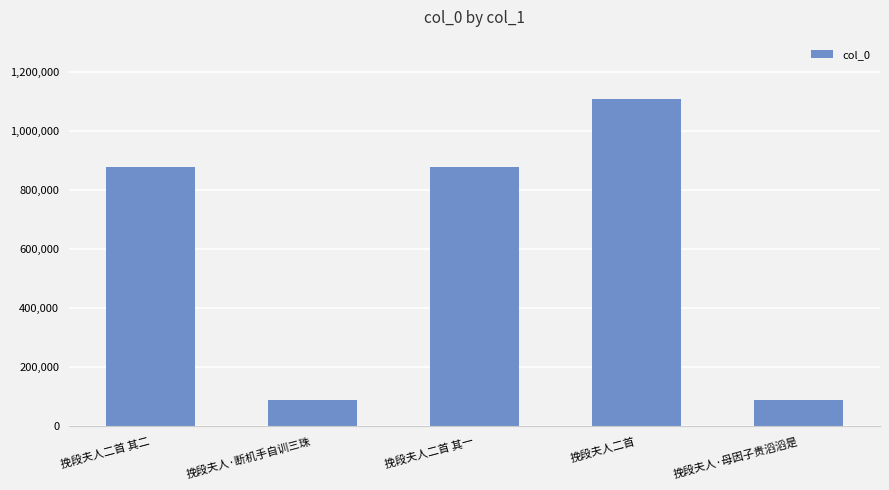

What is the difference between the maximum and minimum values?

1019180